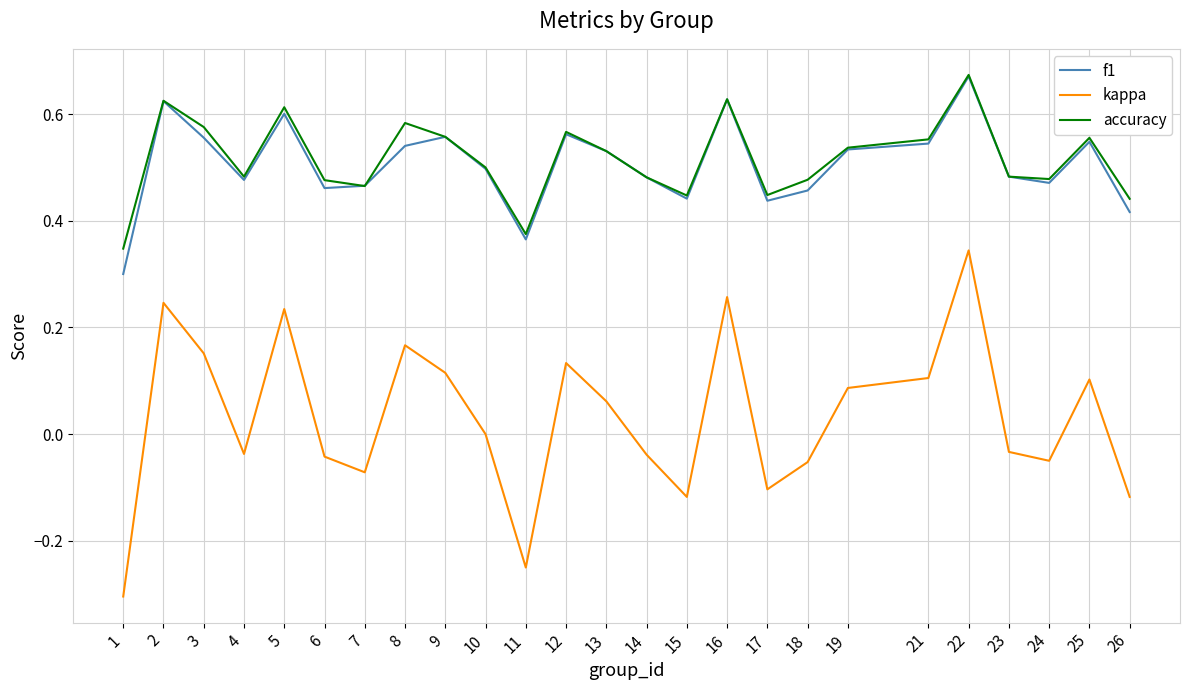

What are all the series names shown in the legend?

f1, kappa, accuracy